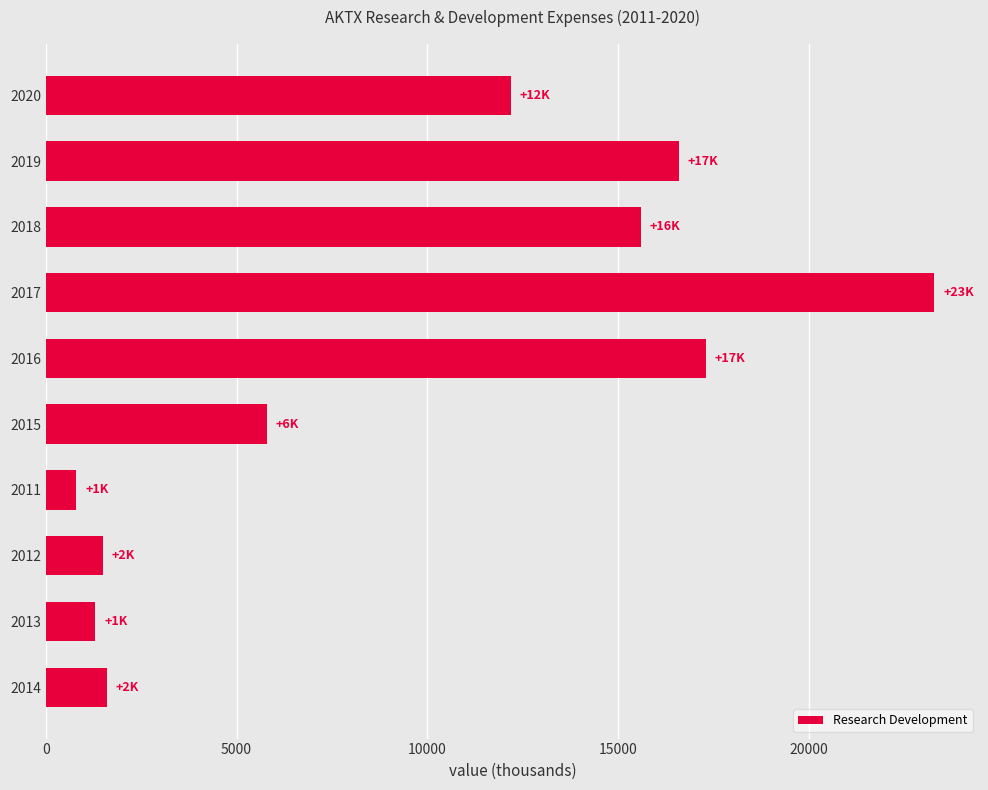

What is the difference between the maximum and minimum values?

22500